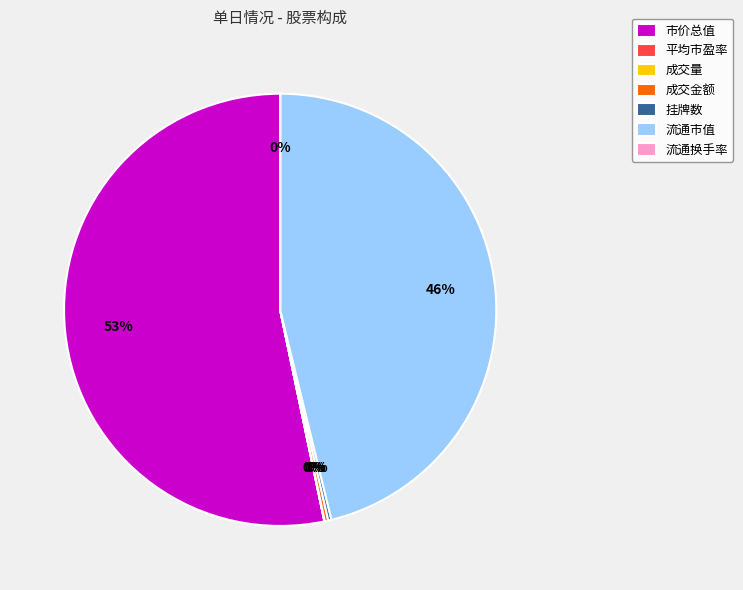

Which slice is the largest?

市价总值